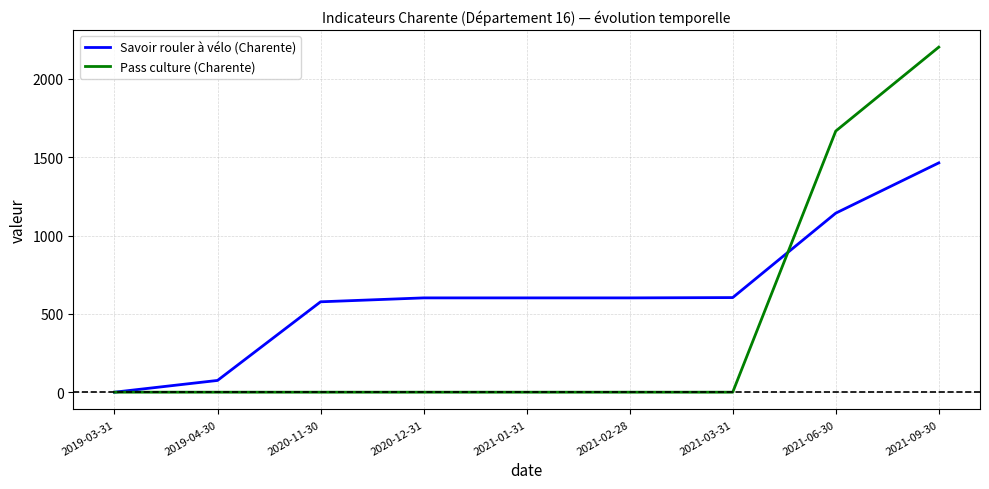

List the series in order of their overall mean, lowest first.

Pass culture (Charente), Savoir rouler à vélo (Charente)